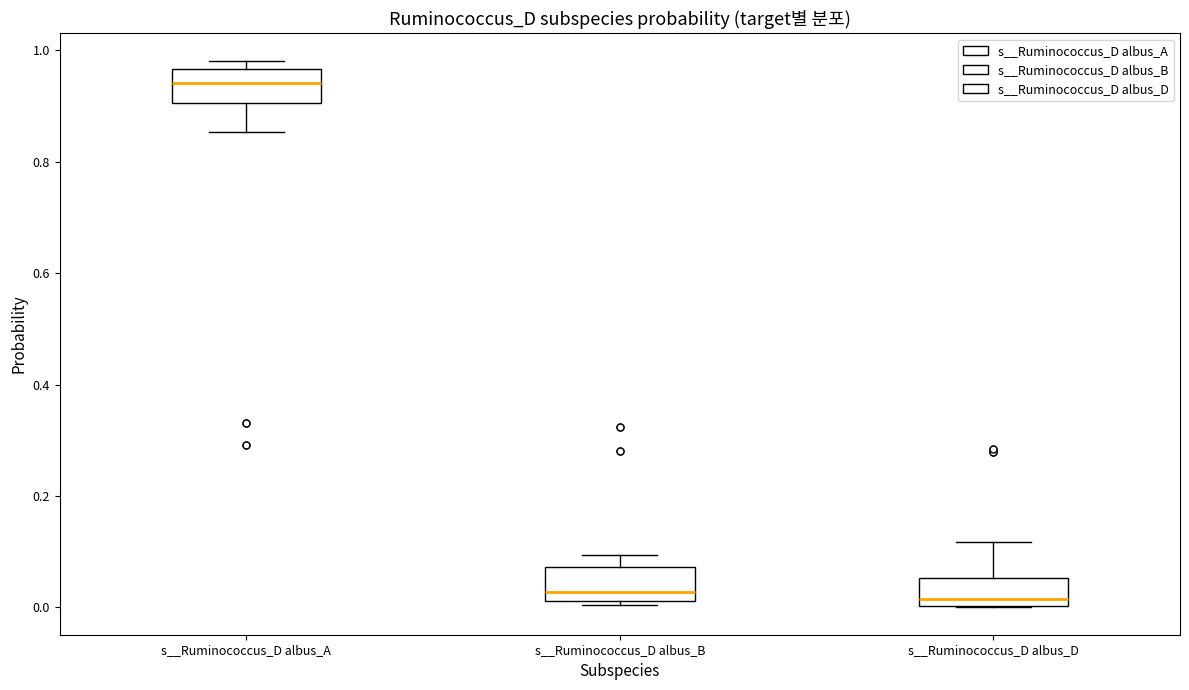

Where is the upper edge of the box for s__Ruminococcus_D albus_B on the y-axis? The values are not printed on the chart, so give them approximately, as read against the axis.

0.08